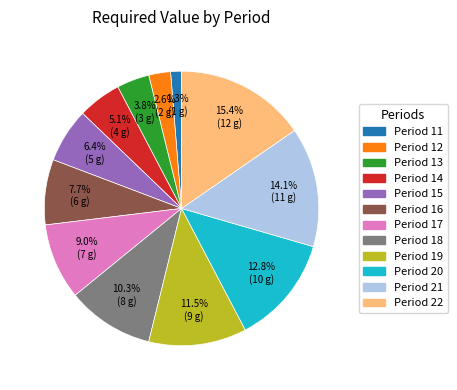

What is the total percentage of Period 15 and Period 21?

20.5%